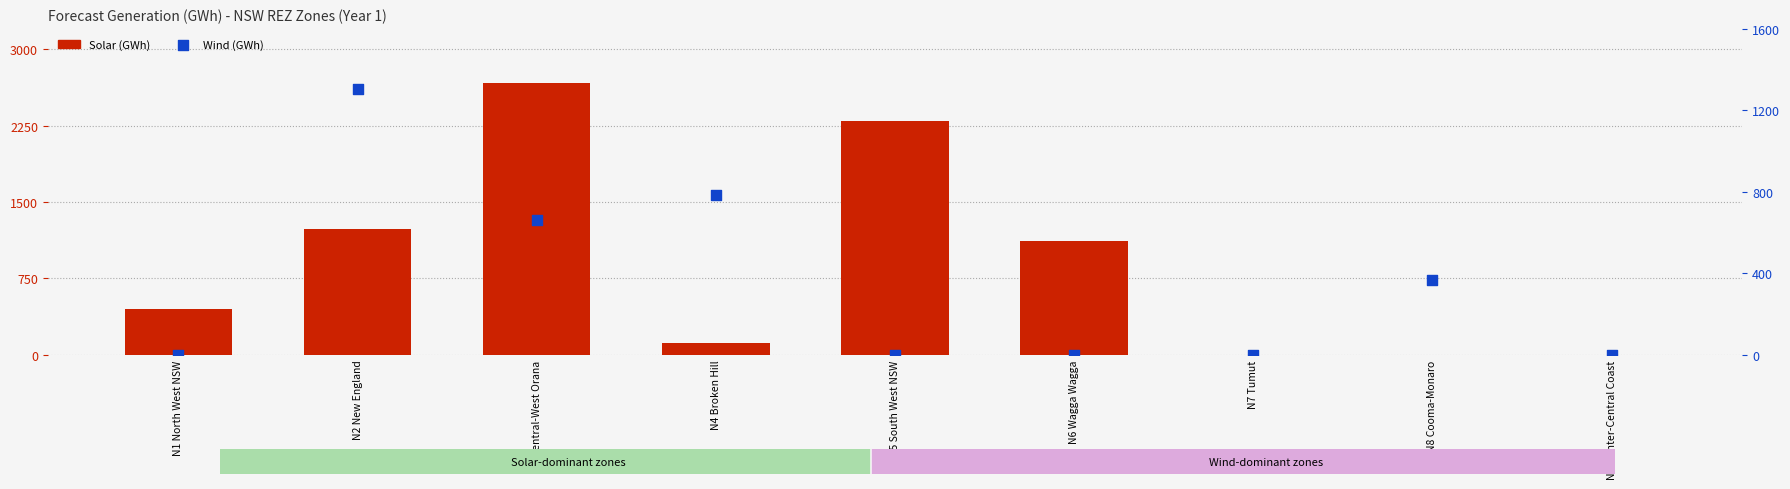

Which series reaches the maximum Y coordinate?

Solar (GWh)